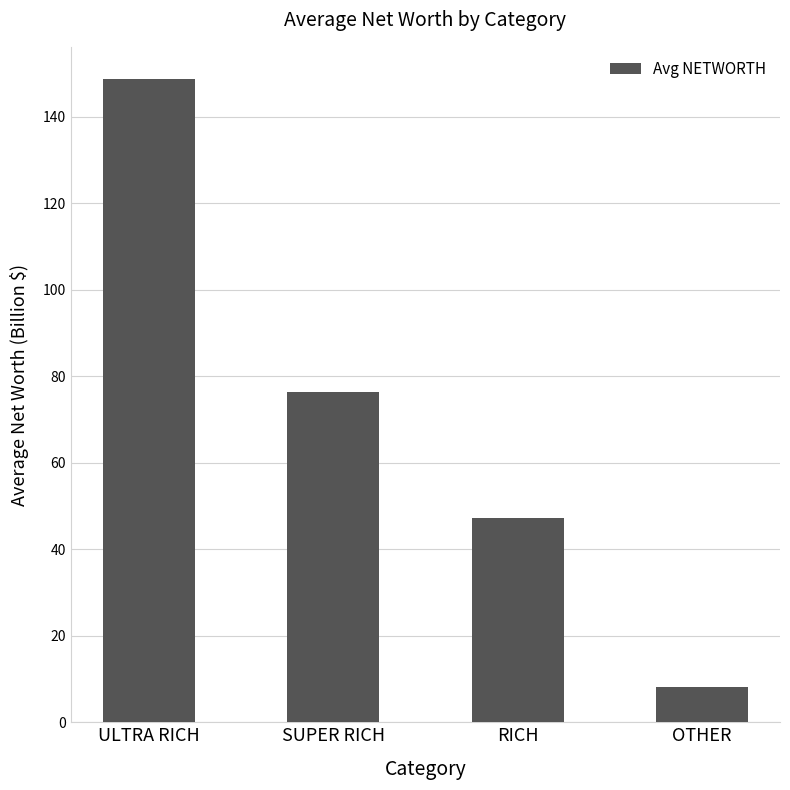

What is the smallest value displayed?

8.1